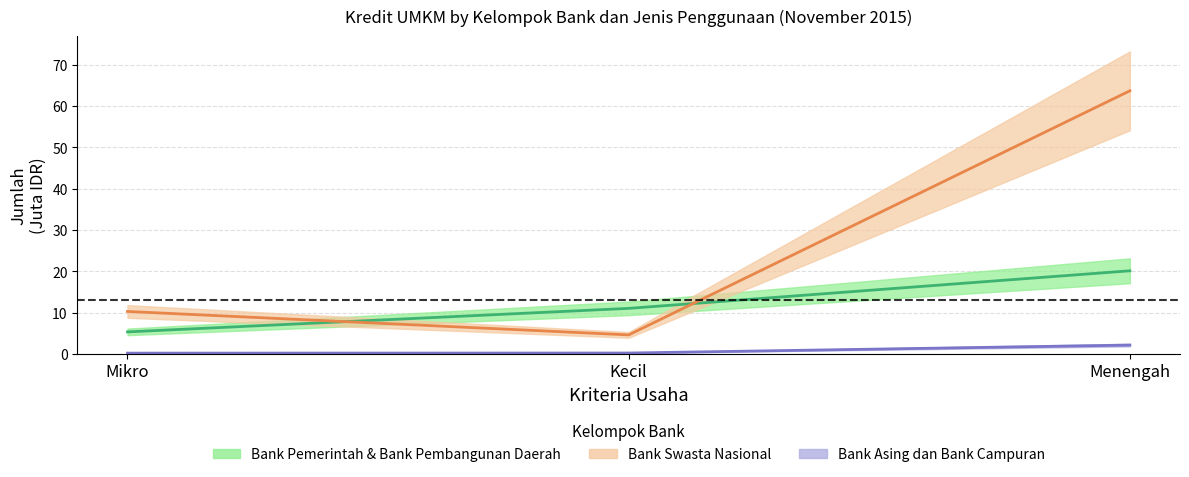

Rank the categories by Bank Pemerintah_Modal Kerja value from lowest to highest.

Mikro, Kecil, Menengah